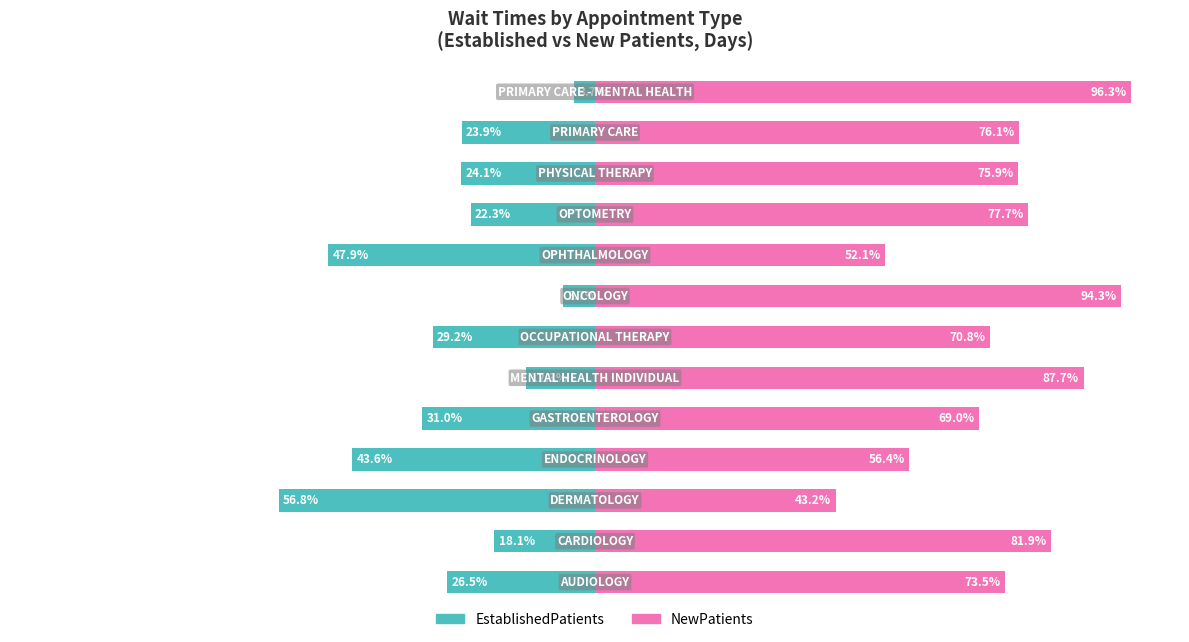

What are all the series names shown in the legend?

EstablishedPatients, NewPatients